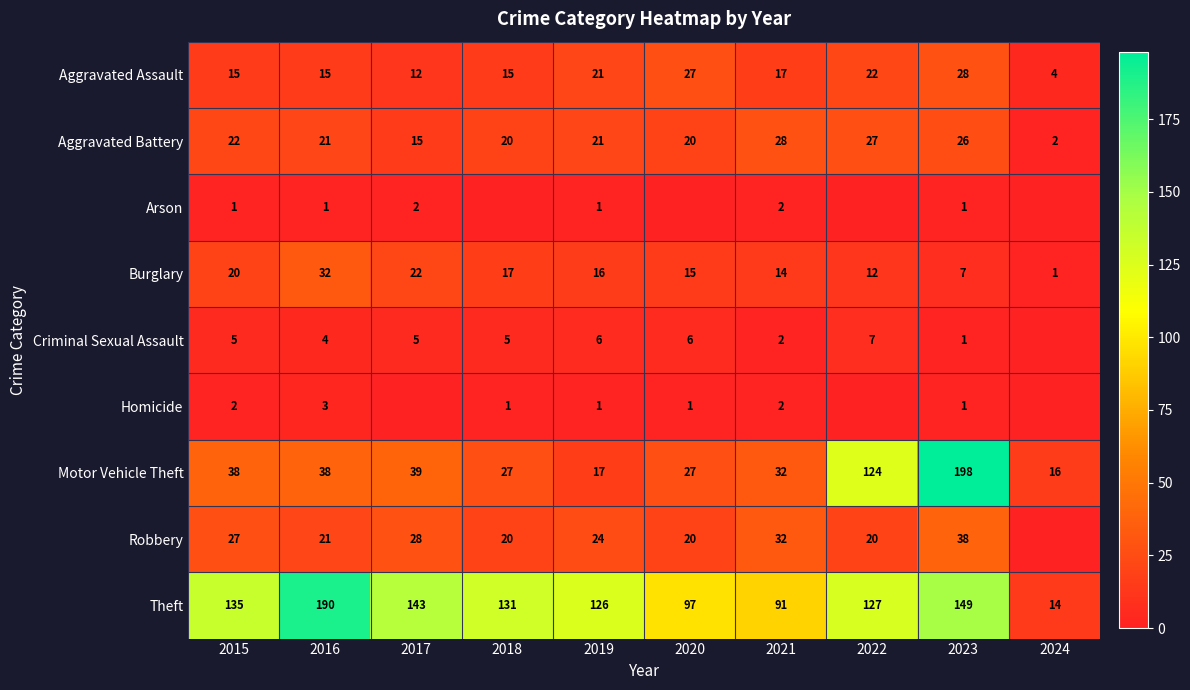

What is the difference between the second highest and minimum values in the Burglary series?

21